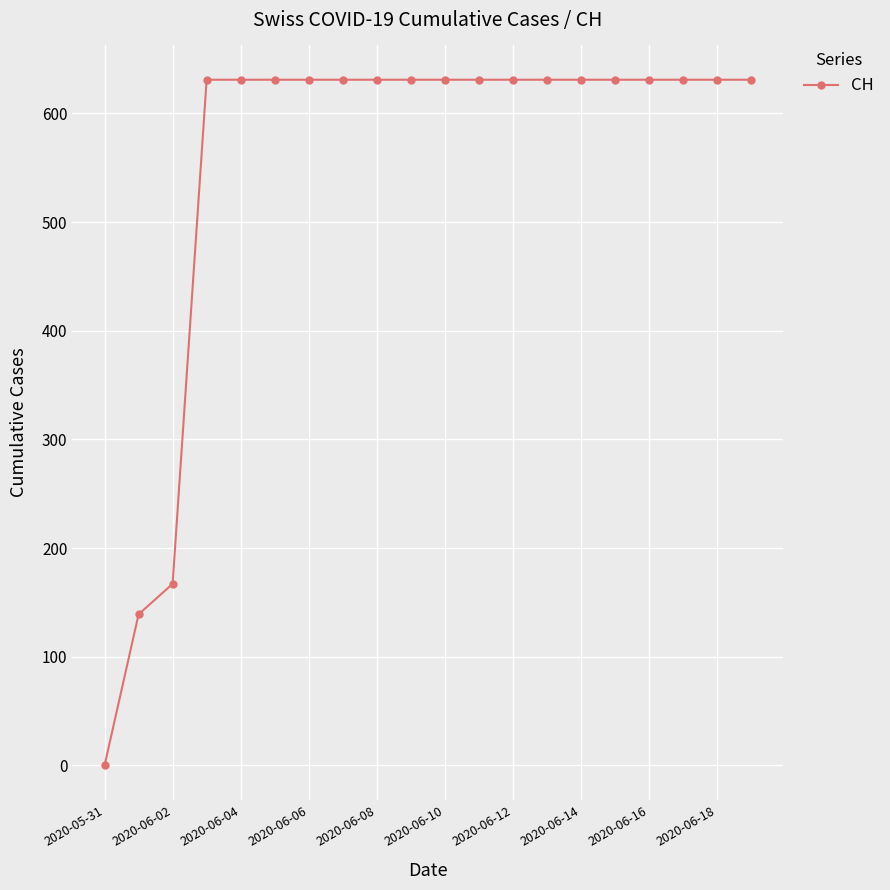

What is the value of the 8th point from the left?

631